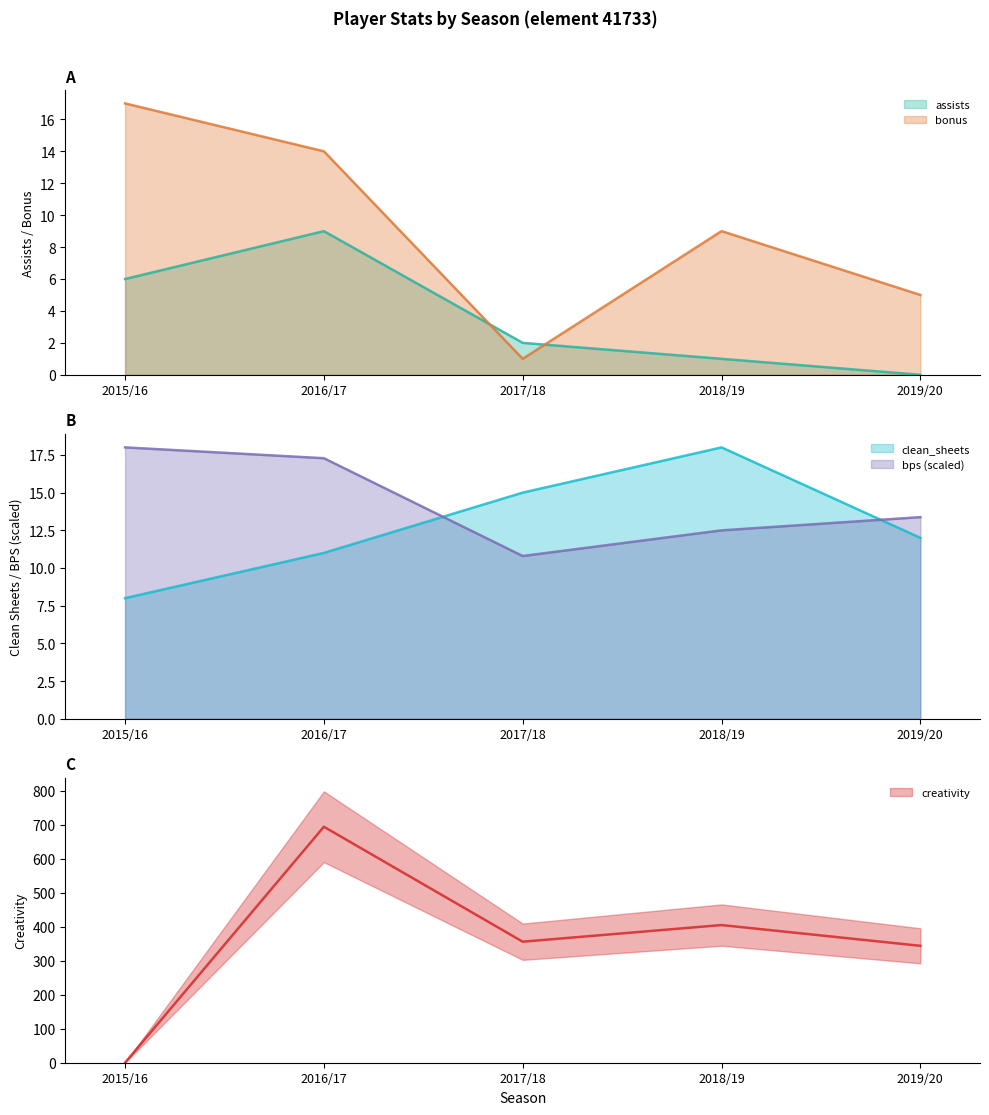

Which series has the largest range (max minus min)?

creativity